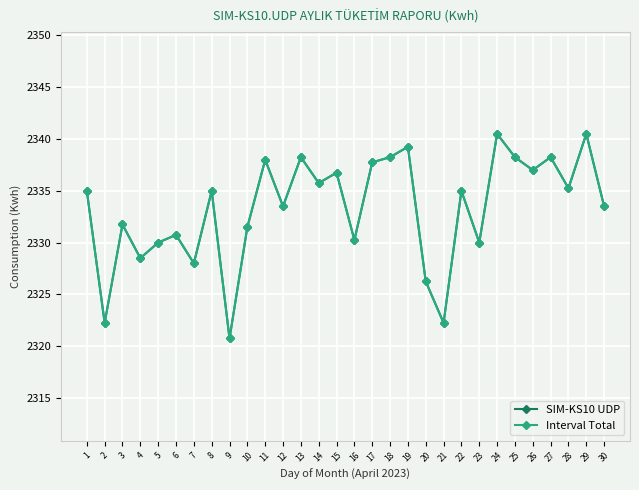

True or false: SIM-KS10 UDP has more than 1 points higher than both neighbors.

True